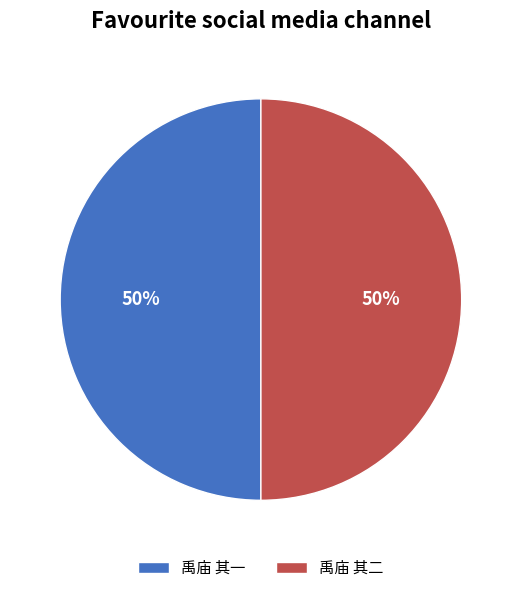

Is the sum of 禹庙 其一 and 禹庙 其二 greater than half?

Yes